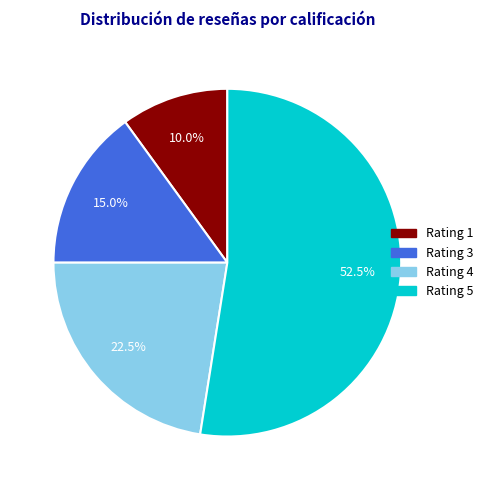

Does Rating 4 represent more than half of the total?

No